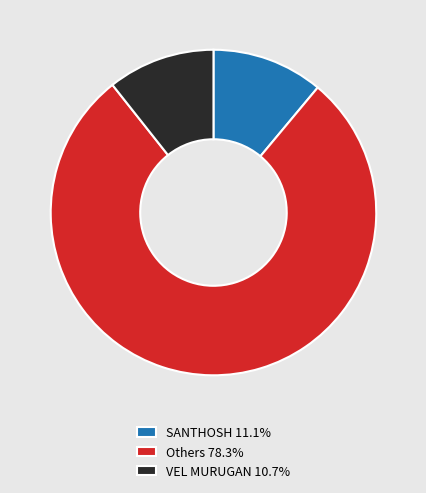

Approximately how many times larger is the value at VEL MURUGAN 10.7% compared to SANTHOSH 11.1%?

1.0